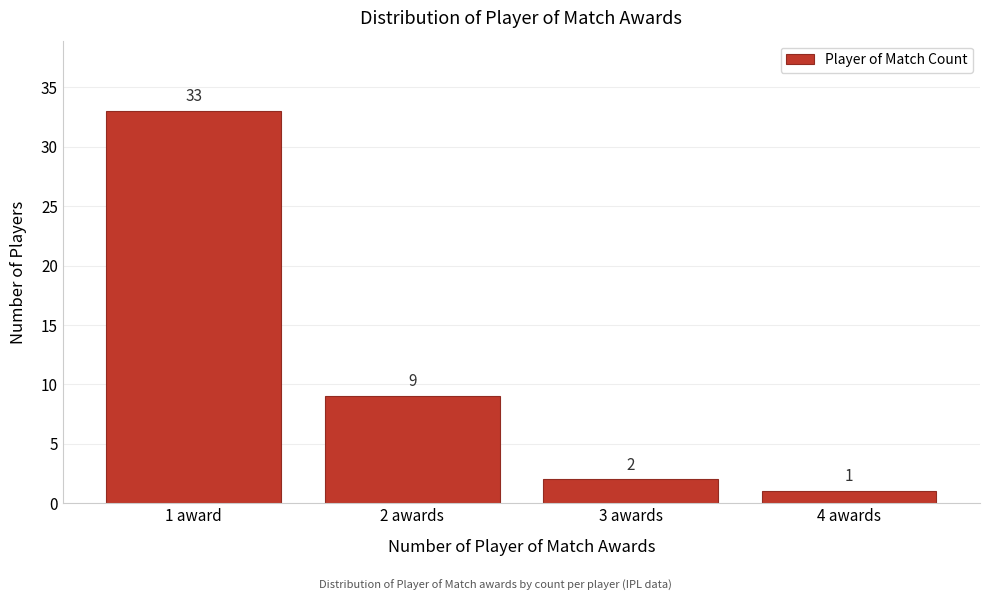

Reading right to left, list all the values displayed in this chart.

1	2	9	33